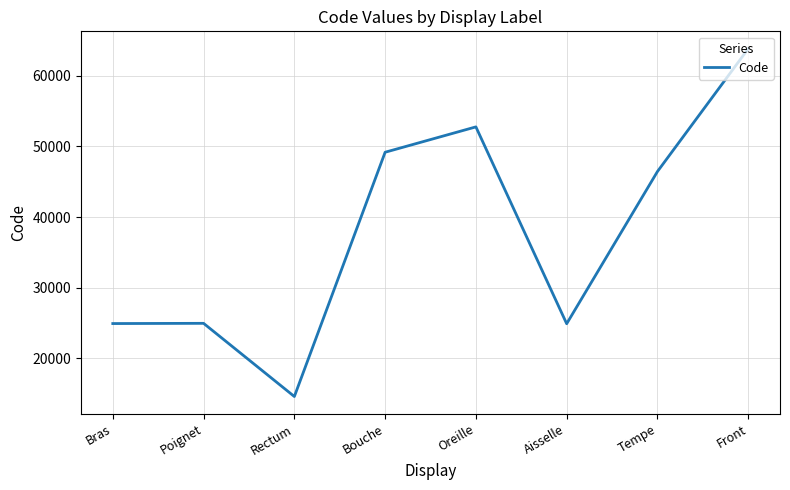

Approximately how many times larger is the value at Bras compared to Bouche?

0.5